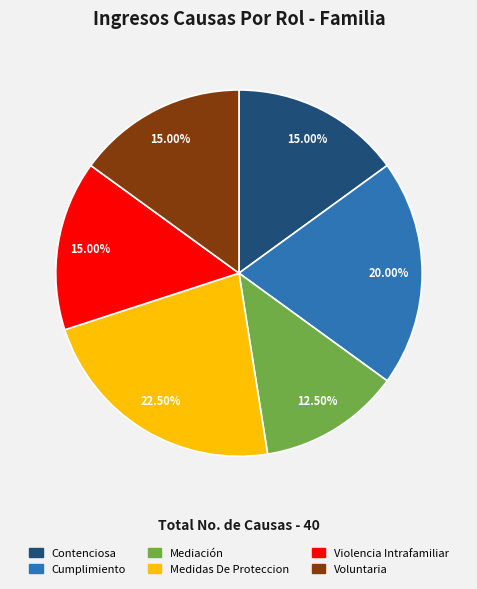

To the nearest percent, what is the difference between the largest and smallest slice percentages?

10%